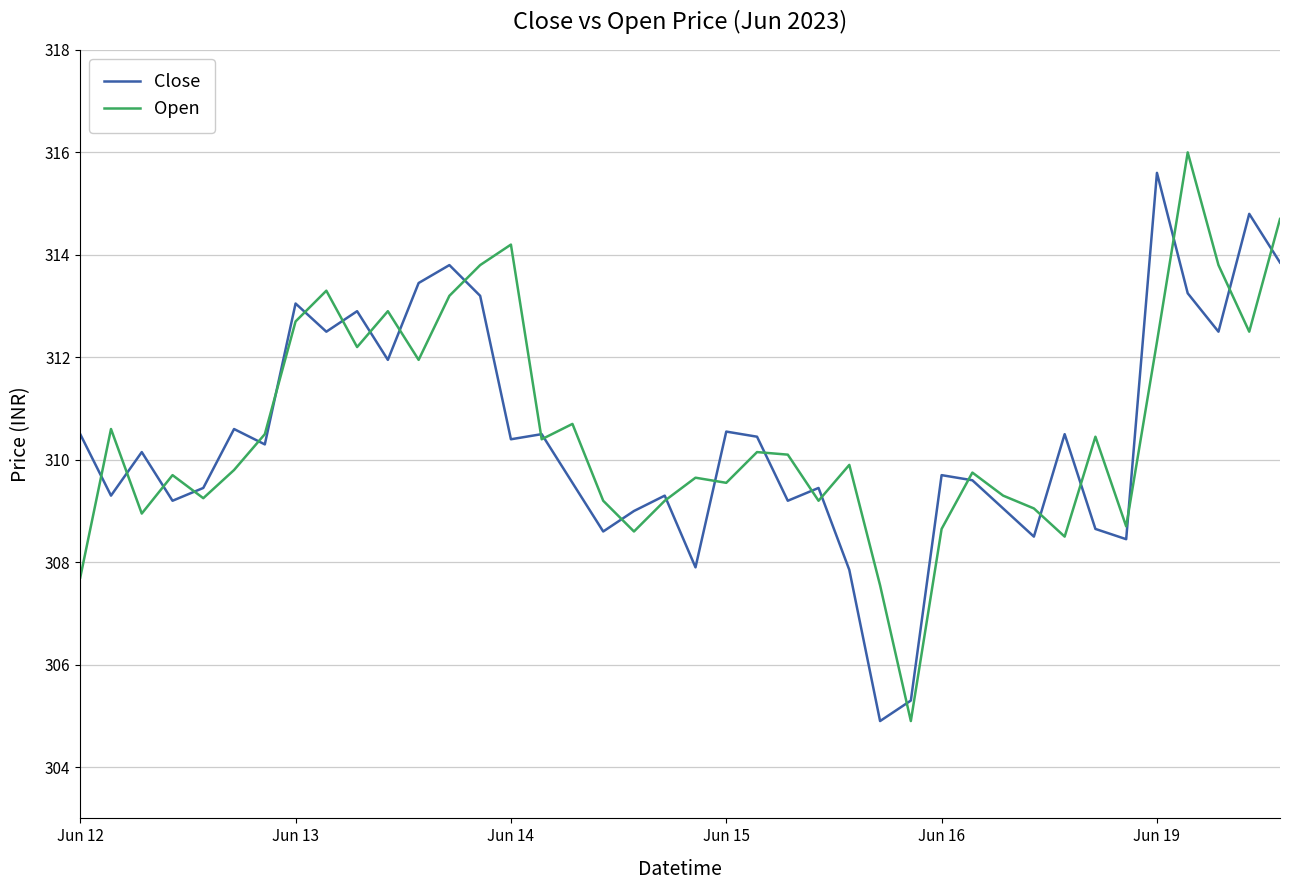

What is the minimum value shown in the chart?

304.9